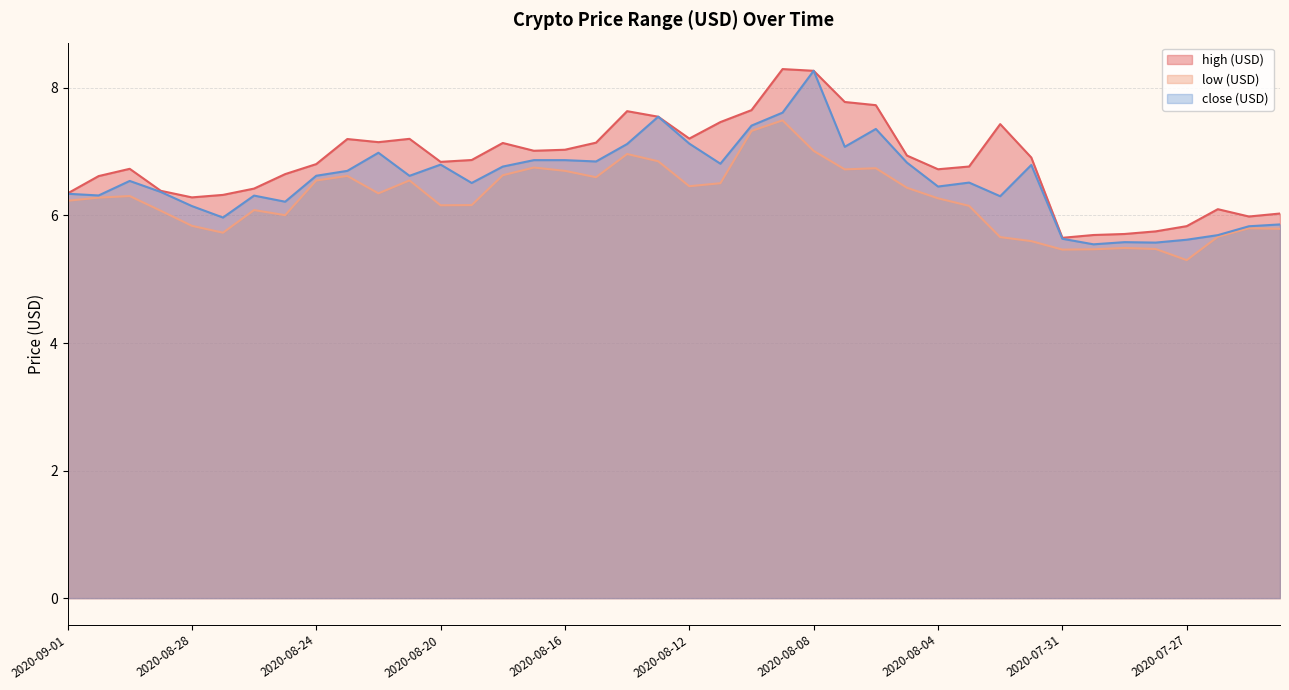

Which series changed the most between 2020-08-28 and 2020-08-04?

high (USD)